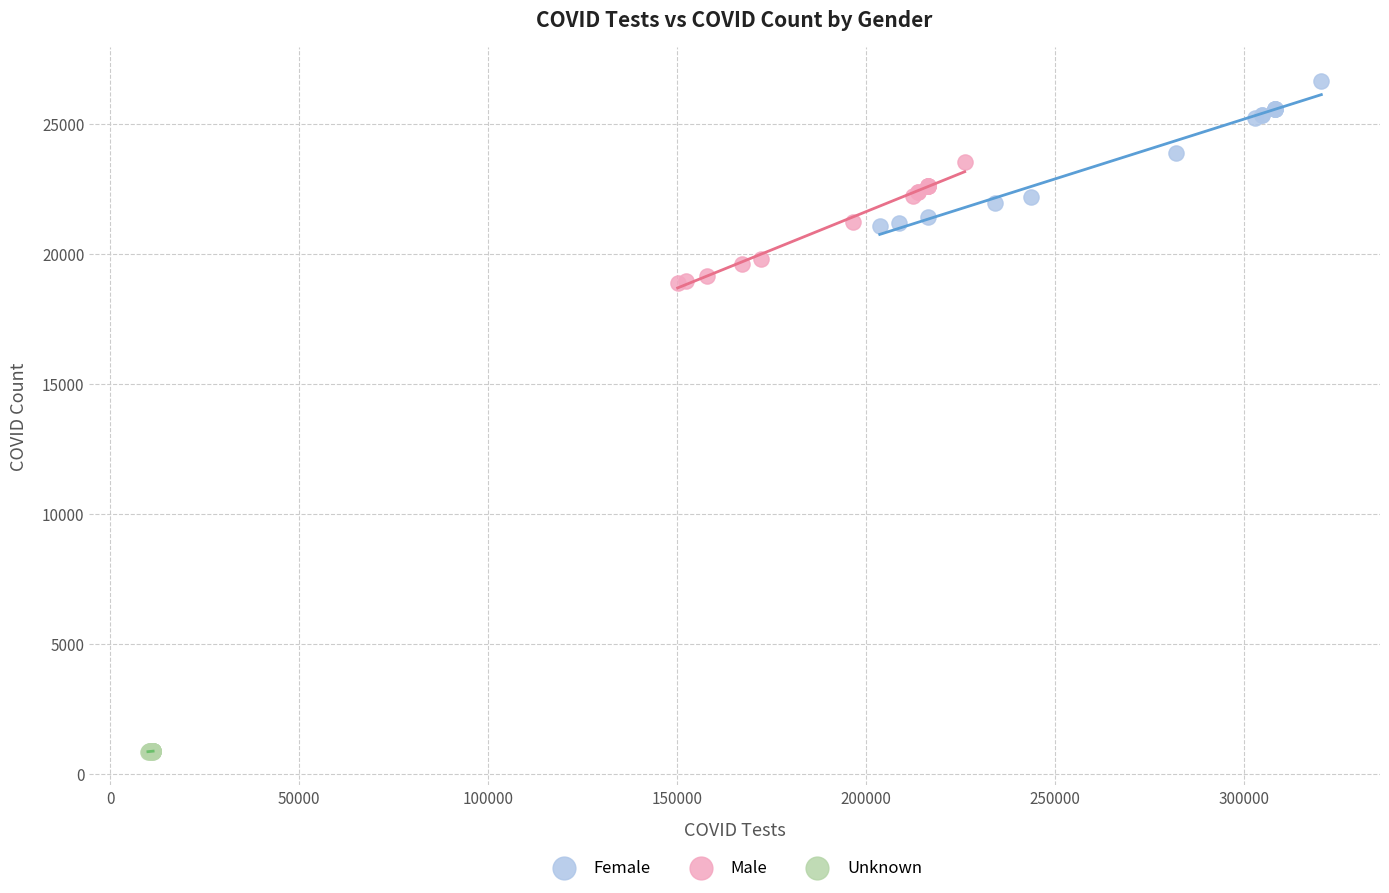

Which series reaches the maximum Y coordinate?

Female